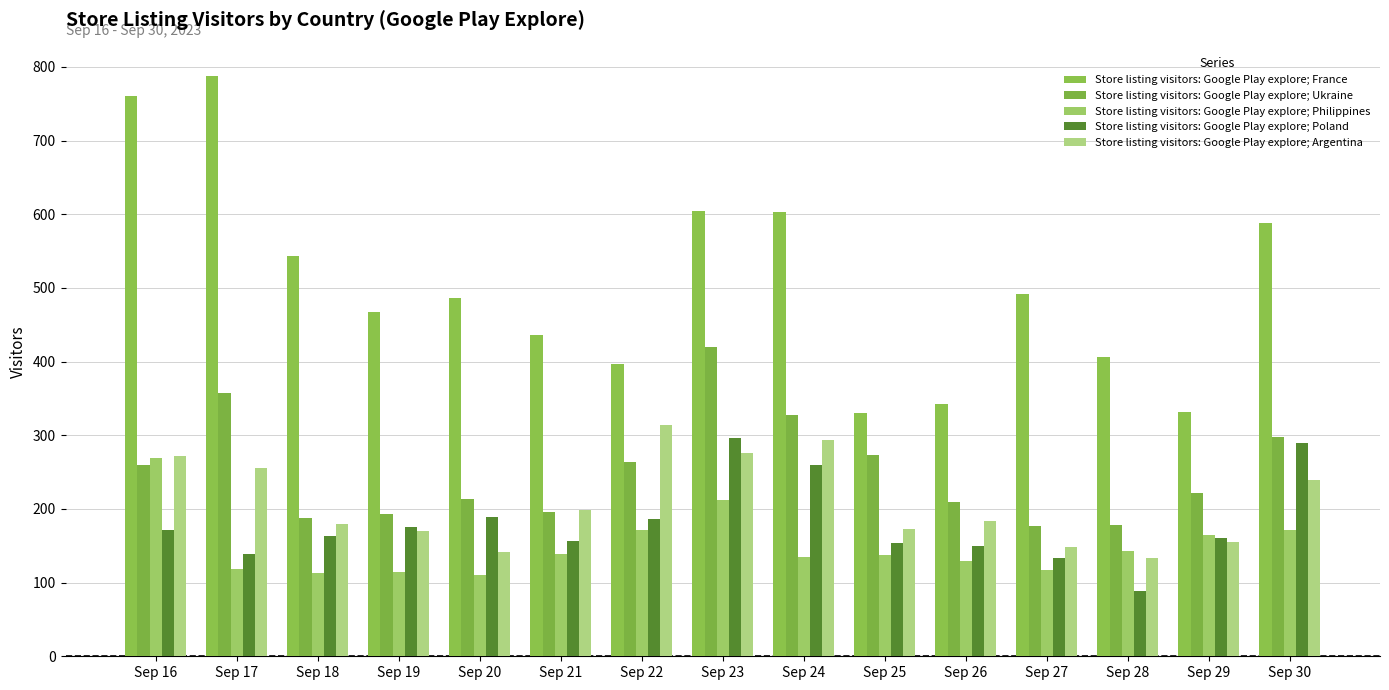

Which series changed the most between Sep 22 and Sep 29?

Store listing visitors: Google Play explore; Argentina